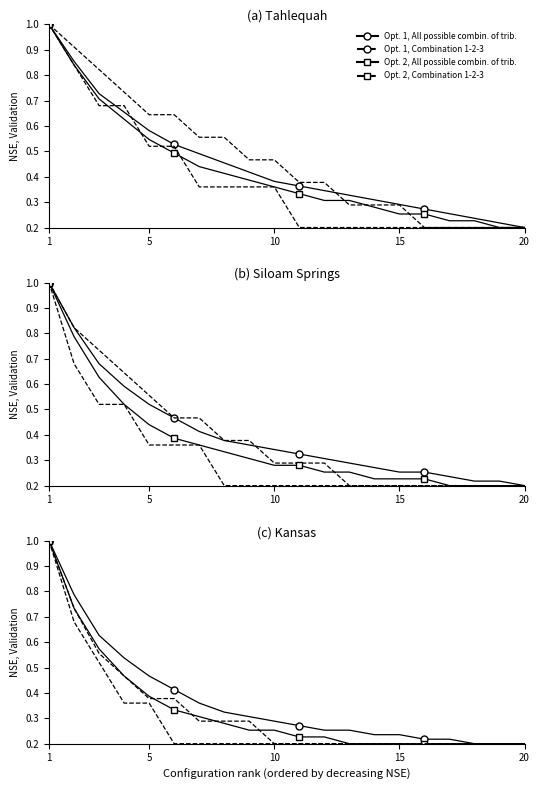

Which series has the largest range (max minus min)?

Opt. 1, All possible combin. of trib.